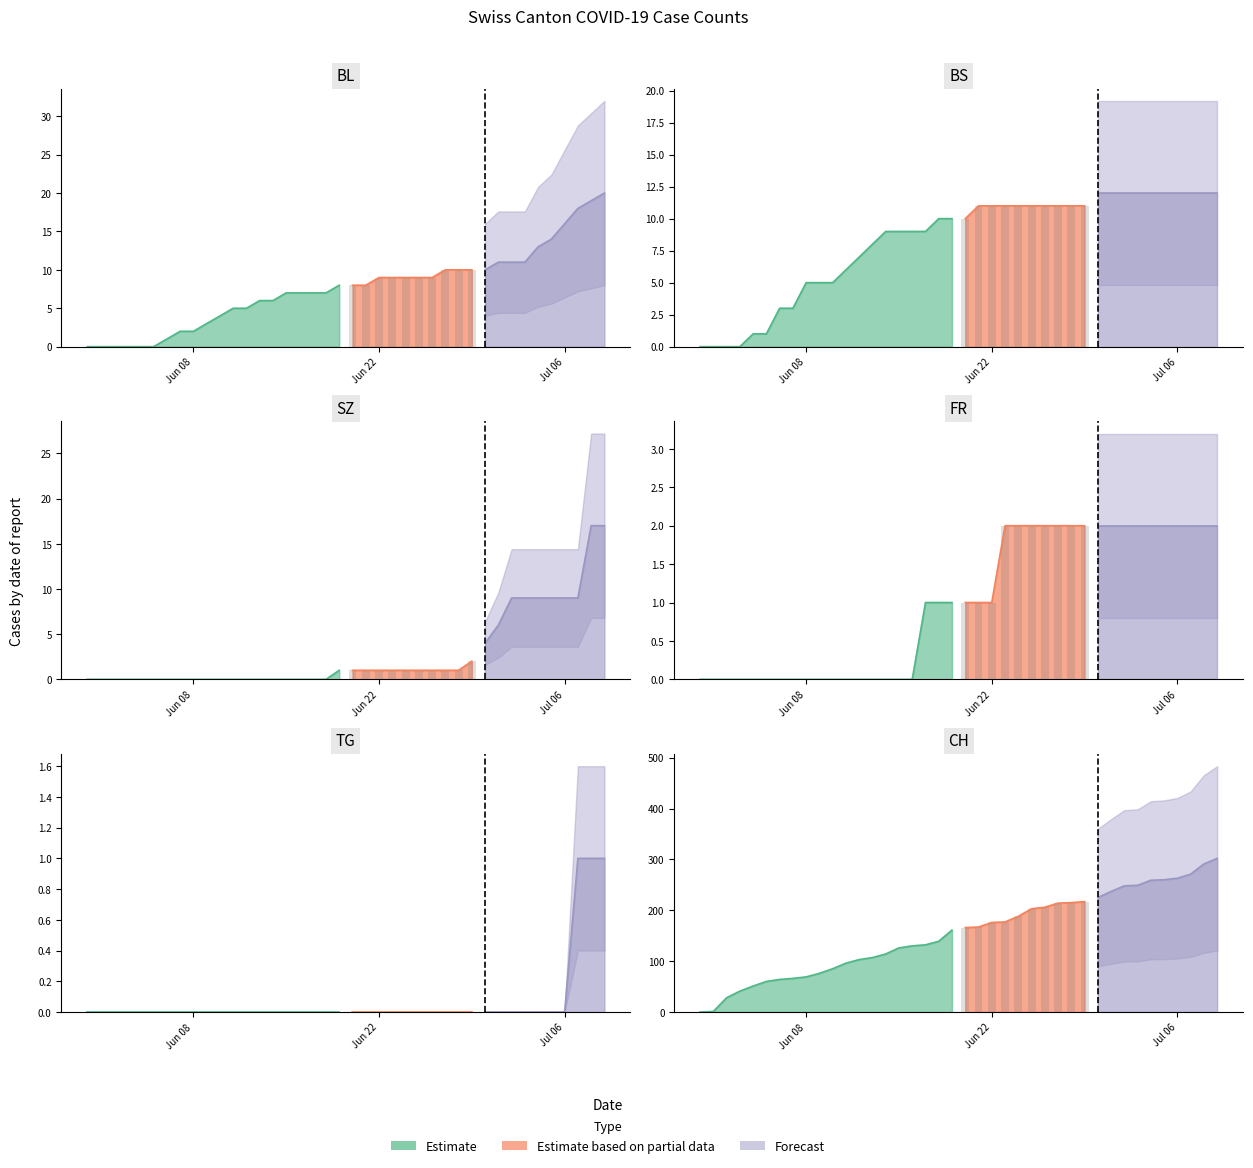

Reading left to right, what are all the values shown in this chart?

CH: 0=0	1=1	2=28	3=41	4=51	5=60	6=64	7=66	8=69	9=76	10=85	11=96	12=103	13=107	14=114	15=126	16=130	17=132	18=139	19=161	20=166	21=167	22=176	23=177	24=188	25=203	26=206	27=214	28=215	29=217	30=225	31=237	32=248	33=249	34=259	35=260	36=263	37=271	38=291	39=302
BL: 0=0	1=0	2=0	3=0	4=0	5=0	6=1	7=2	8=2	9=3	10=4	11=5	12=5	13=6	14=6	15=7	16=7	17=7	18=7	19=8	20=8	21=8	22=9	23=9	24=9	25=9	26=9	27=10	28=10	29=10	30=10	31=11	32=11	33=11	34=13	35=14	36=16	37=18	38=19	39=20
BS: 0=0	1=0	2=0	3=0	4=1	5=1	6=3	7=3	8=5	9=5	10=5	11=6	12=7	13=8	14=9	15=9	16=9	17=9	18=10	19=10	20=10	21=11	22=11	23=11	24=11	25=11	26=11	27=11	28=11	29=11	30=12	31=12	32=12	33=12	34=12	35=12	36=12	37=12	38=12	39=12
SZ: 0=0	1=0	2=0	3=0	4=0	5=0	6=0	7=0	8=0	9=0	10=0	11=0	12=0	13=0	14=0	15=0	16=0	17=0	18=0	19=1	20=1	21=1	22=1	23=1	24=1	25=1	26=1	27=1	28=1	29=2	30=4	31=6	32=9	33=9	34=9	35=9	36=9	37=9	38=17	39=17
FR: 0=0	1=0	2=0	3=0	4=0	5=0	6=0	7=0	8=0	9=0	10=0	11=0	12=0	13=0	14=0	15=0	16=0	17=1	18=1	19=1	20=1	21=1	22=1	23=2	24=2	25=2	26=2	27=2	28=2	29=2	30=2	31=2	32=2	33=2	34=2	35=2	36=2	37=2	38=2	39=2
TG: 0=0	1=0	2=0	3=0	4=0	5=0	6=0	7=0	8=0	9=0	10=0	11=0	12=0	13=0	14=0	15=0	16=0	17=0	18=0	19=0	20=0	21=0	22=0	23=0	24=0	25=0	26=0	27=0	28=0	29=0	30=0	31=0	32=0	33=0	34=0	35=0	36=0	37=1	38=1	39=1